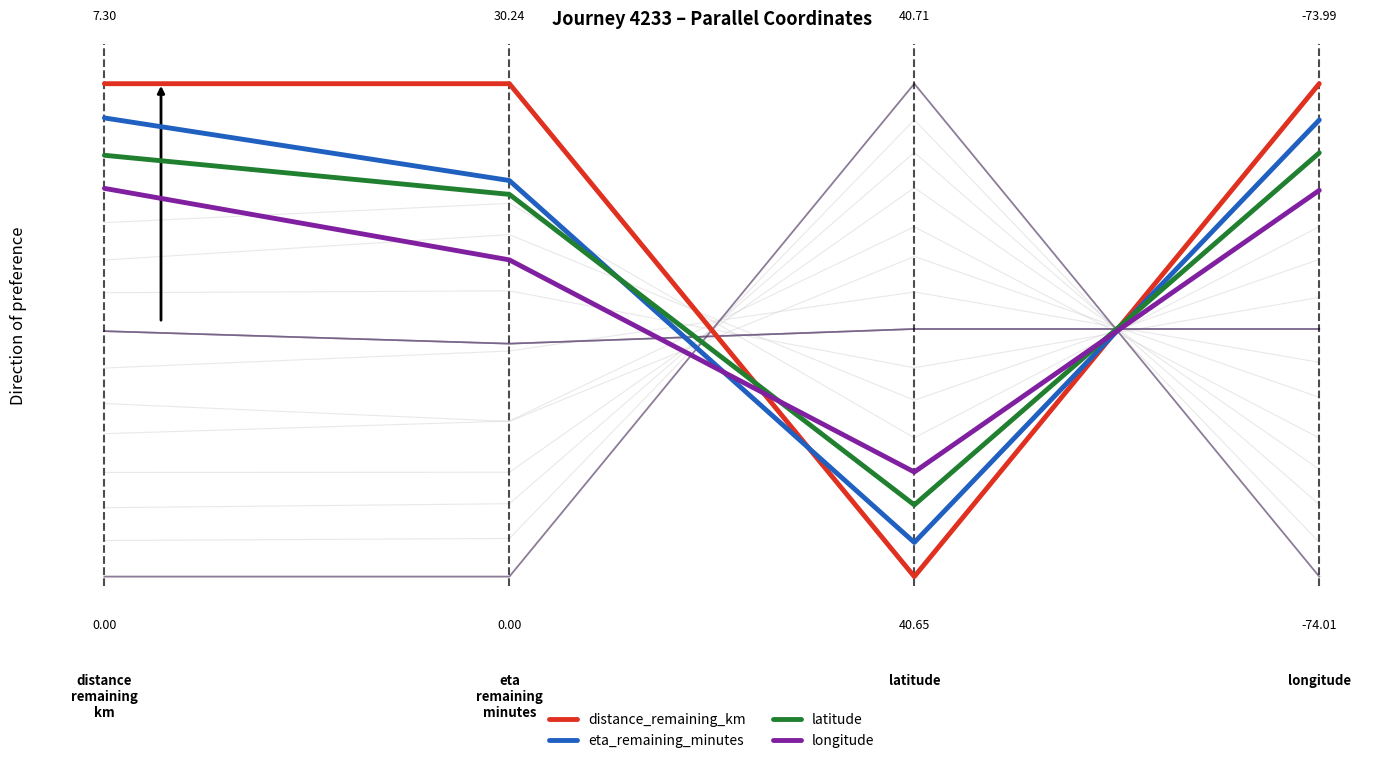

What is the value of the latitude point at the 4th from the left?

0.9